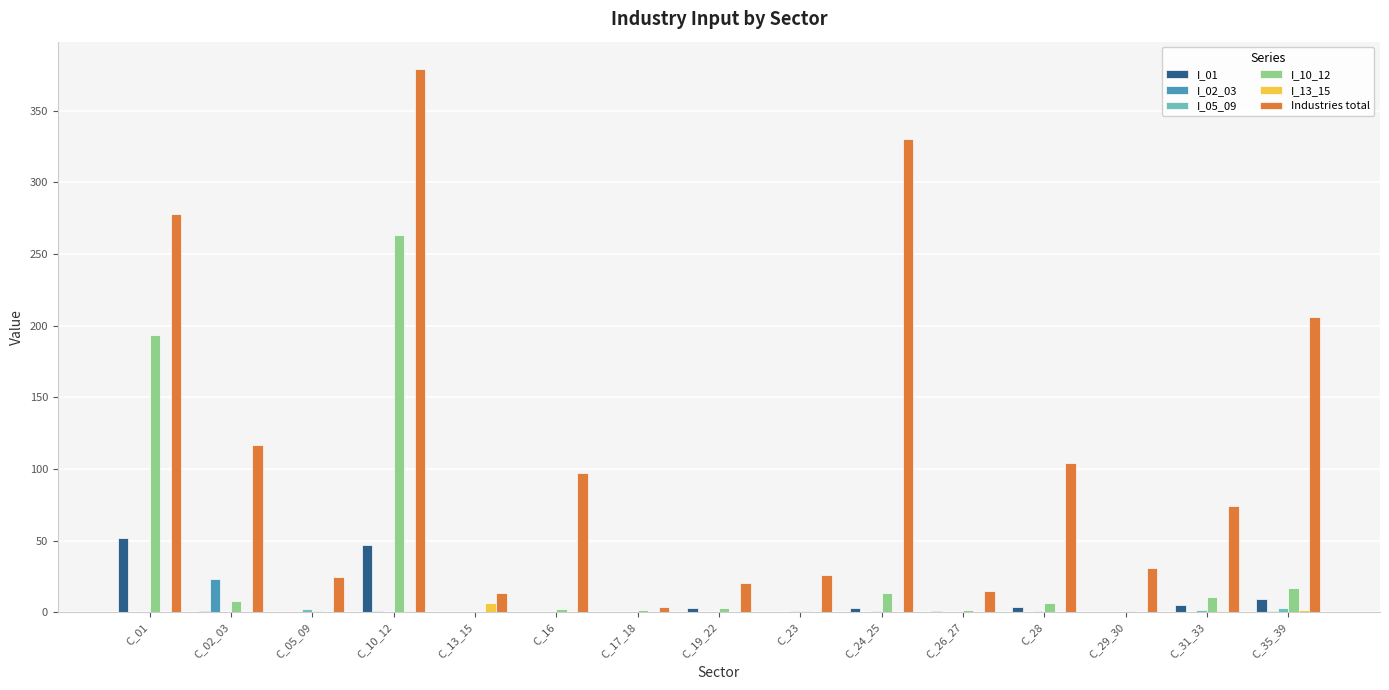

Which category has the highest value in the I_13_15 series?

C_13_15